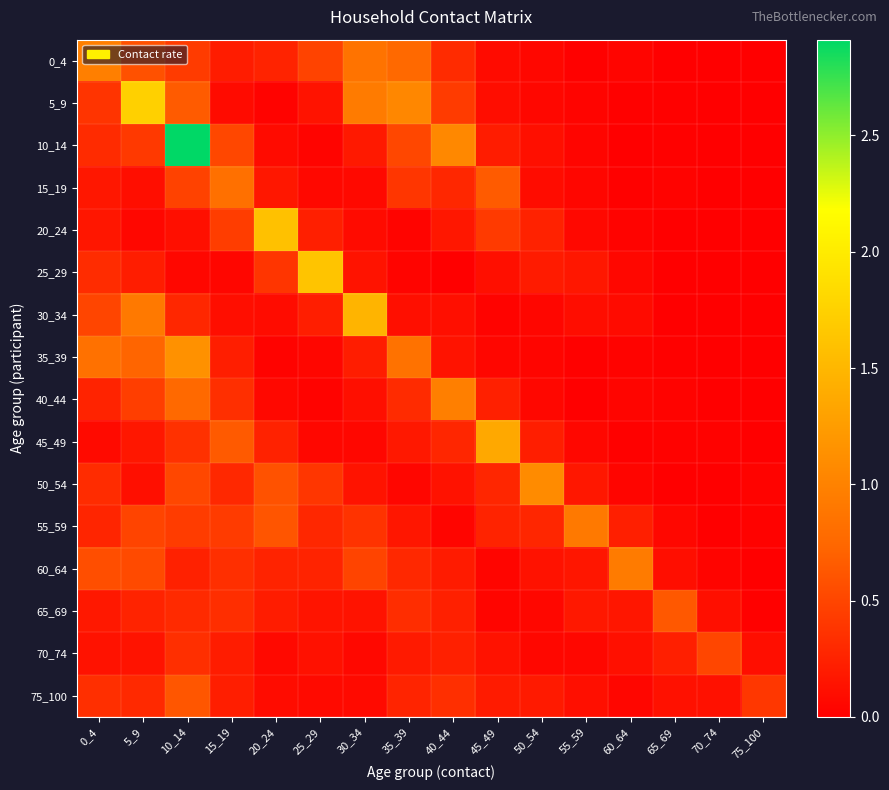

Which series has the largest total across all categories?

10_14